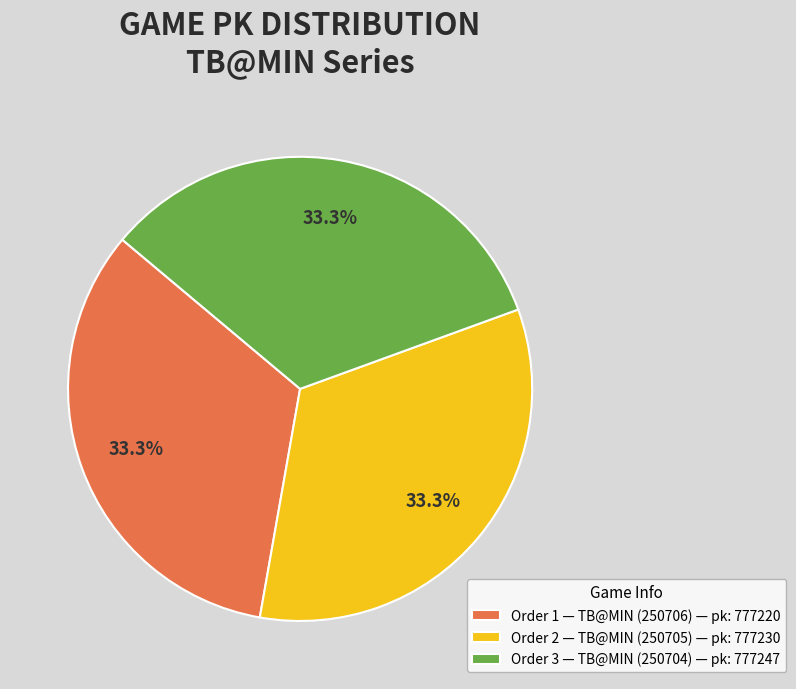

Count the number of slices in the pie.

3